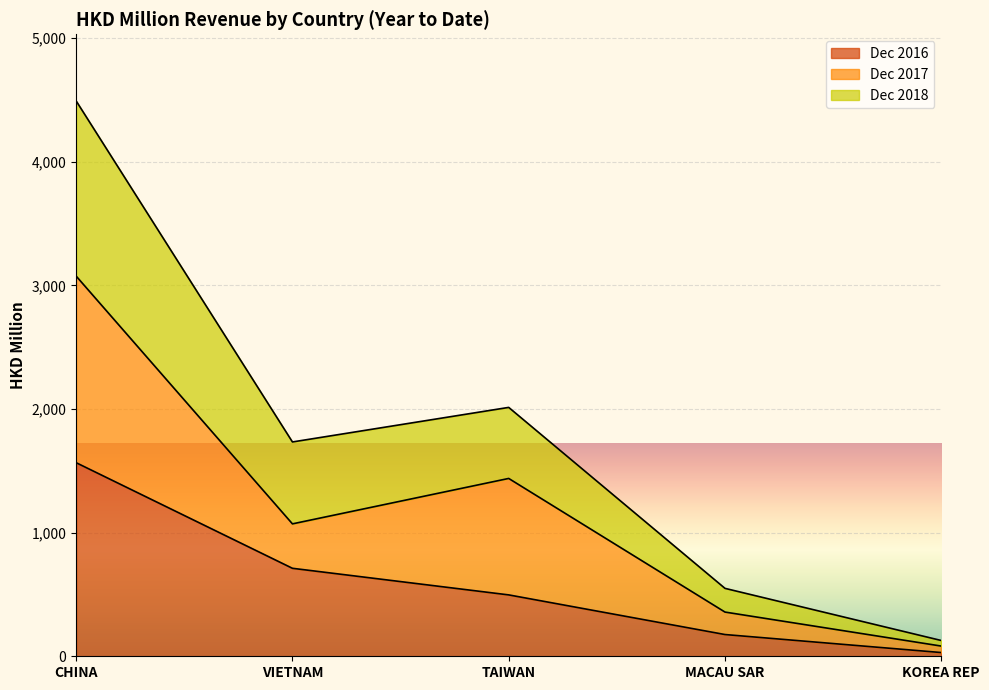

What is the minimum value for 201812?

127.6